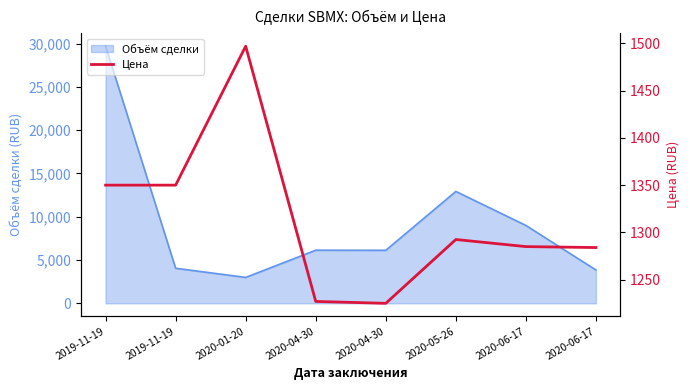

Where is the first local minimum?

2020-04-30